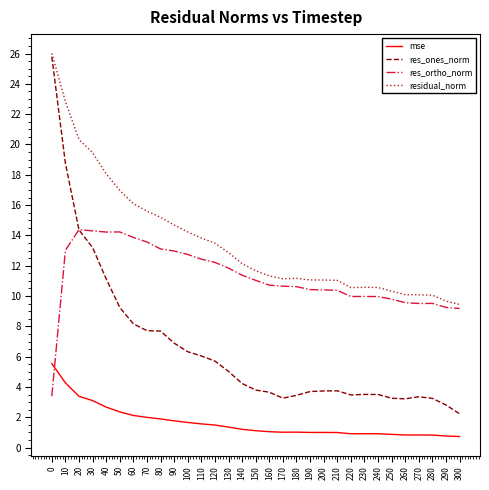

What is the smallest value displayed?

0.7